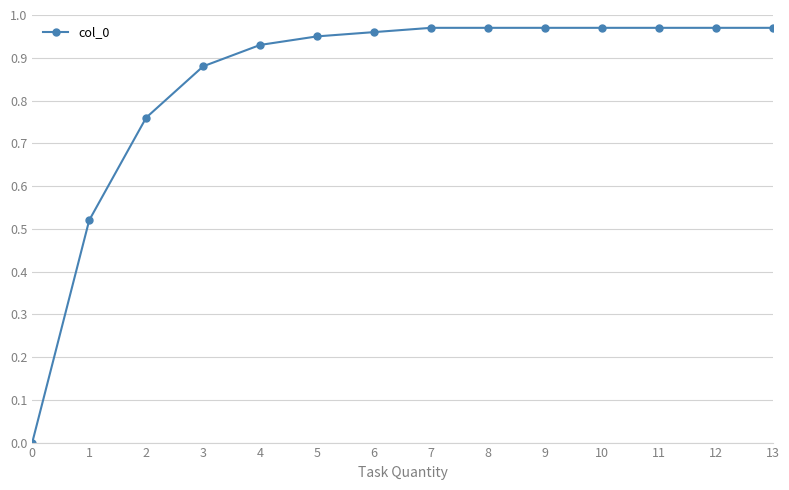

Is it true that the value at 11 is 0.6?

False